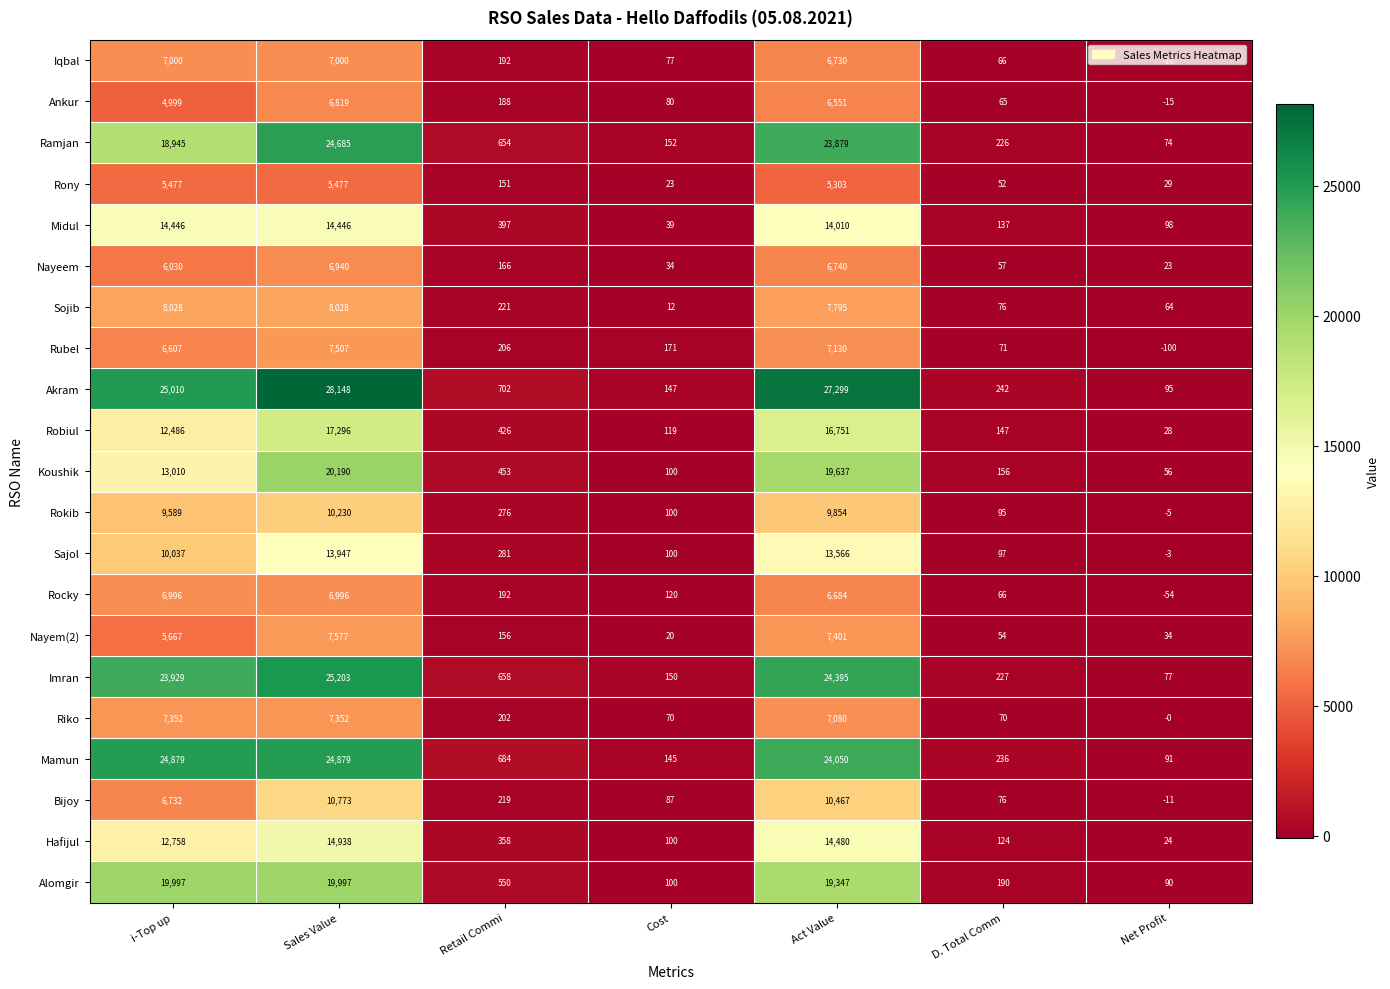

Where does the Sajol series first go above 281?

i-Top up